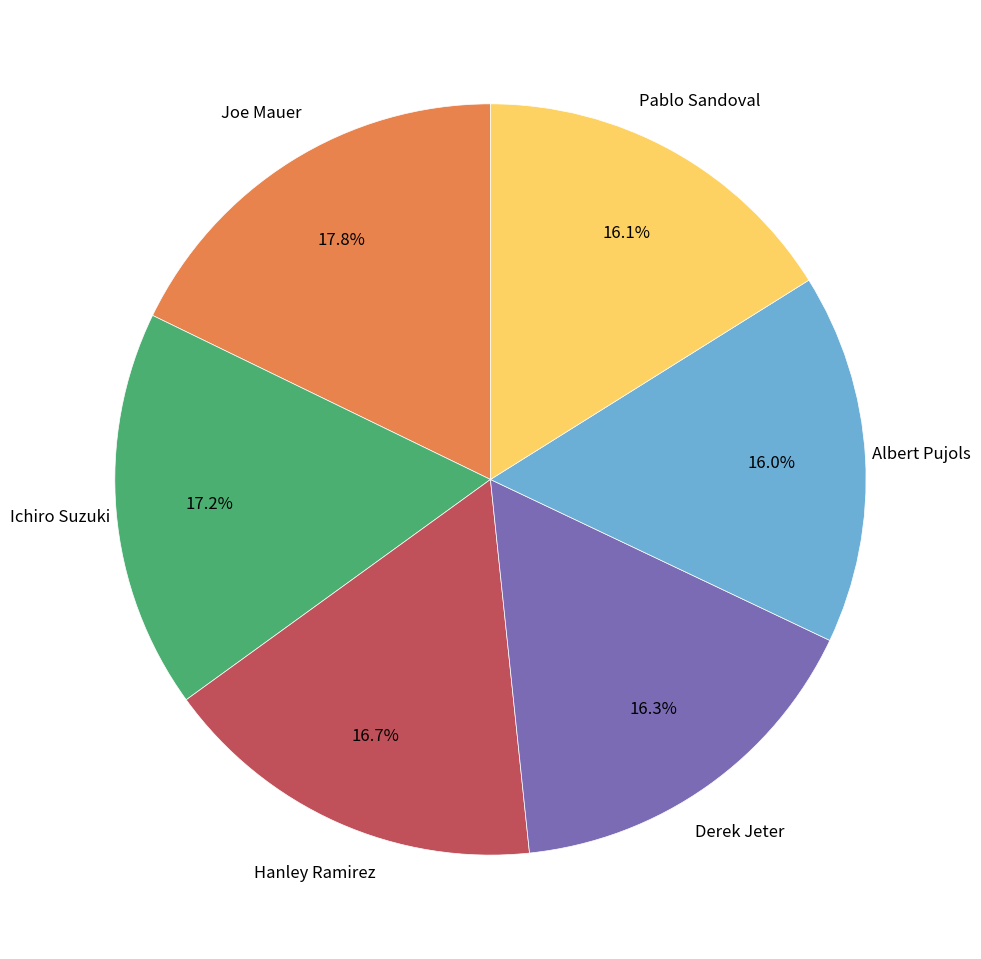

Is there any slice that represents more than half of the pie?

No